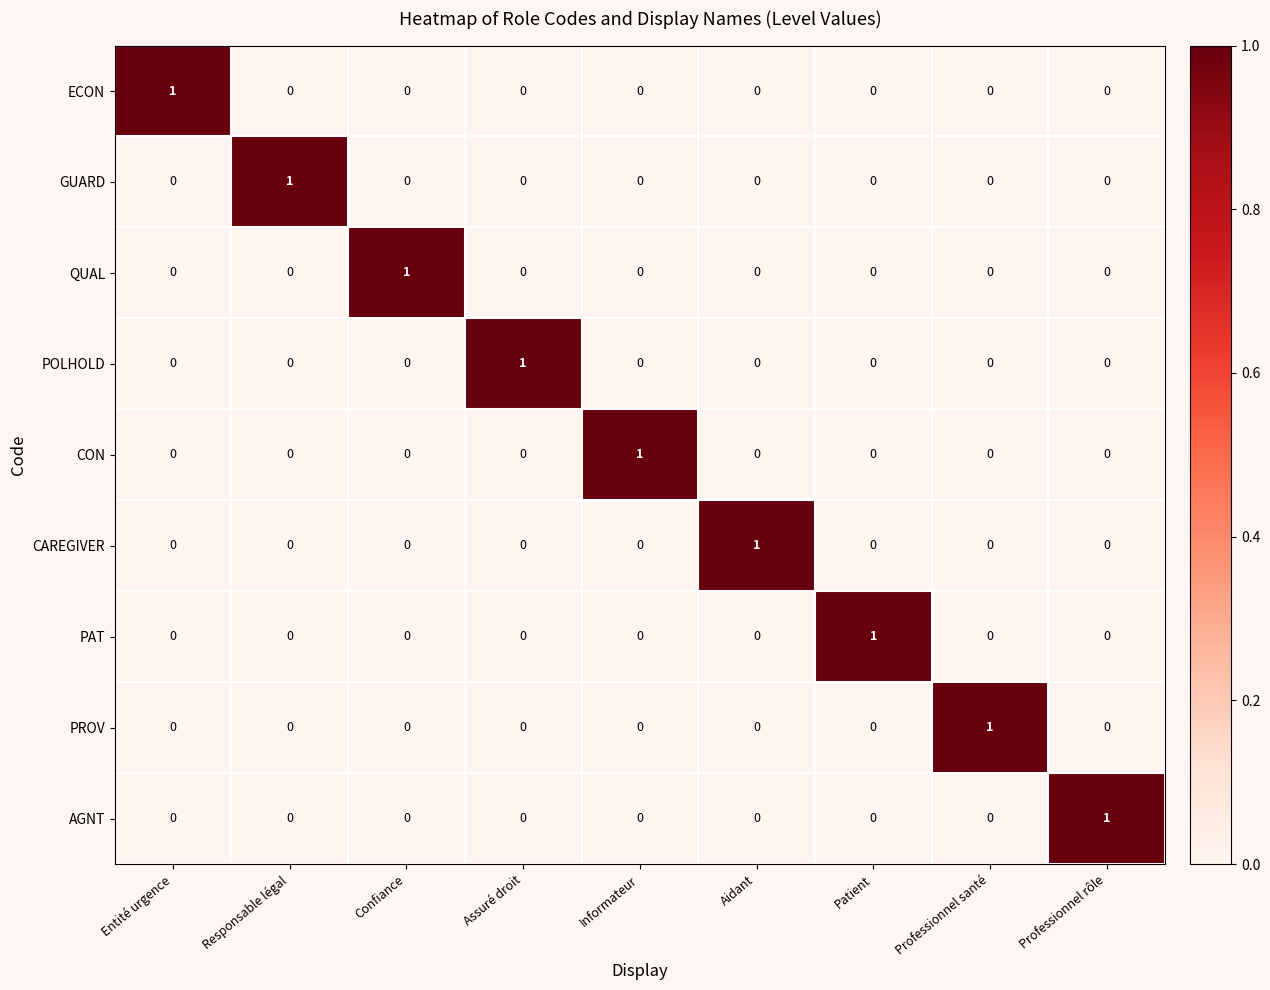

True or false: QUAL has a value of 0 at Professionnel rôle.

True